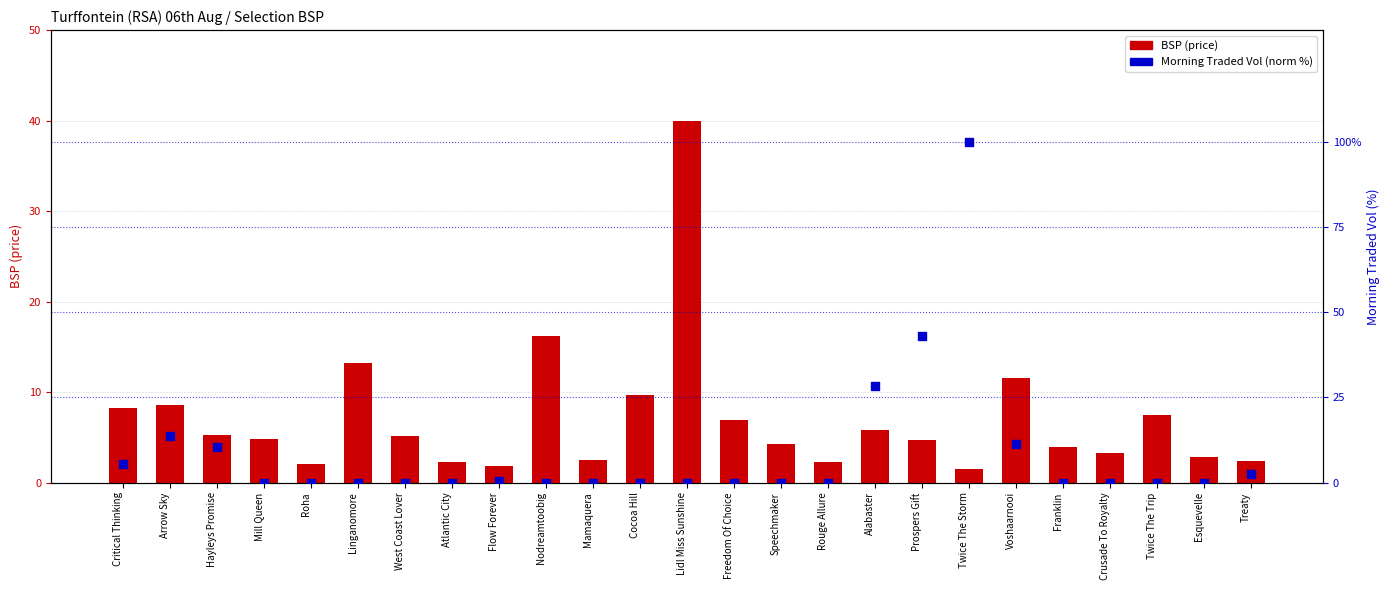

Which series reaches the maximum Y coordinate?

Morning Traded Vol (norm %)